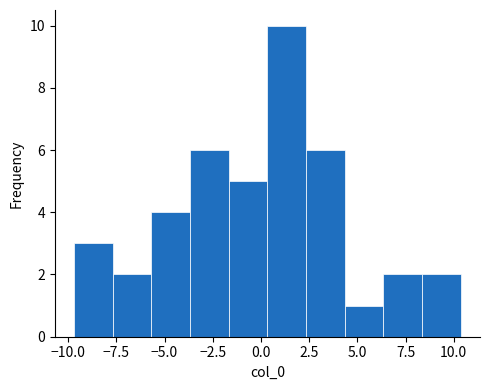

Reading left to right, list every bar in this chart as the range it spans on the x-axis followed by its height. Neither the bar edges nor the heights are printed on the chart, so give them approximately, as read against the axes.

-9.5 to -7.5: 3
-7.5 to -5.5: 2
-5.5 to -3.5: 4
-3.5 to -1.5: 6
-1.5 to 0.5: 5
0.5 to 2.5: 10
2.5 to 4.5: 6
4.5 to 6.5: 1
6.5 to 8.5: 2
8.5 to 10.5: 2